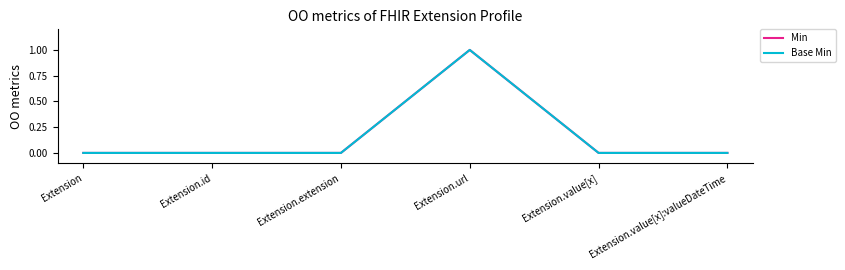

Does the chart display data point markers on the line(s)?

No